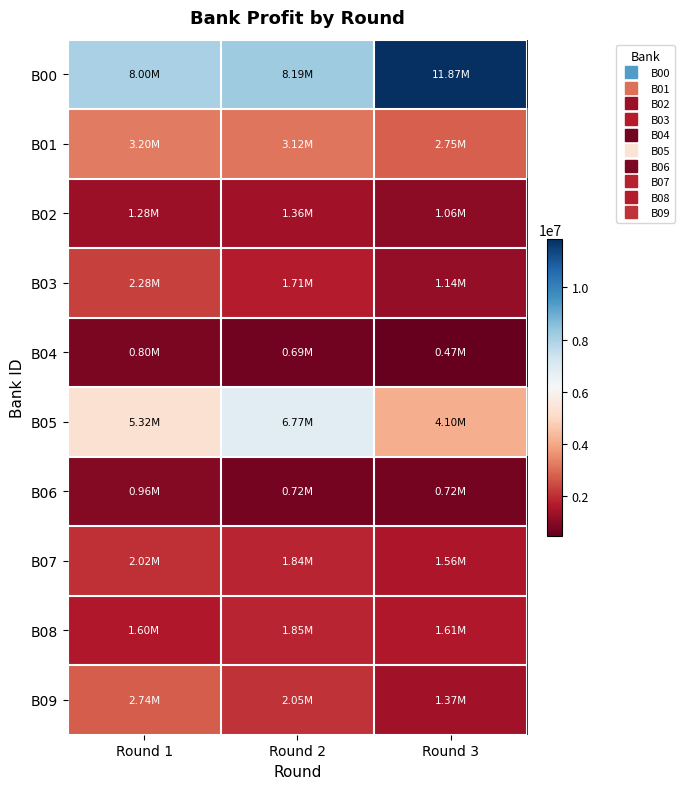

Which series changed the most between Round 1 and Round 3?

B00